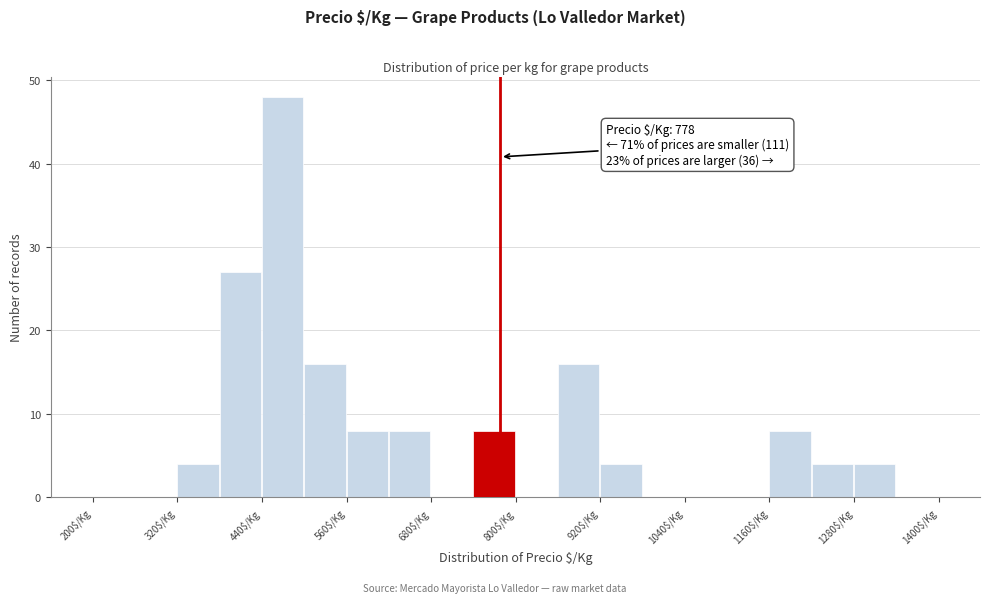

Read against the x-axis, roughly where is the centre of the tallest bar?

460